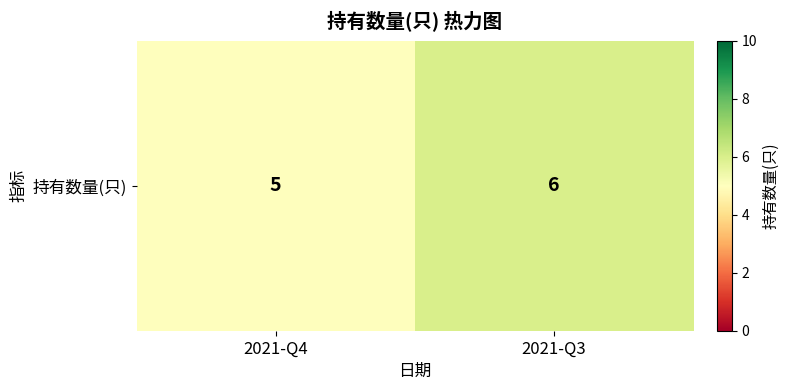

What is the change in value from 2021-Q4 to 2021-Q3?

+1